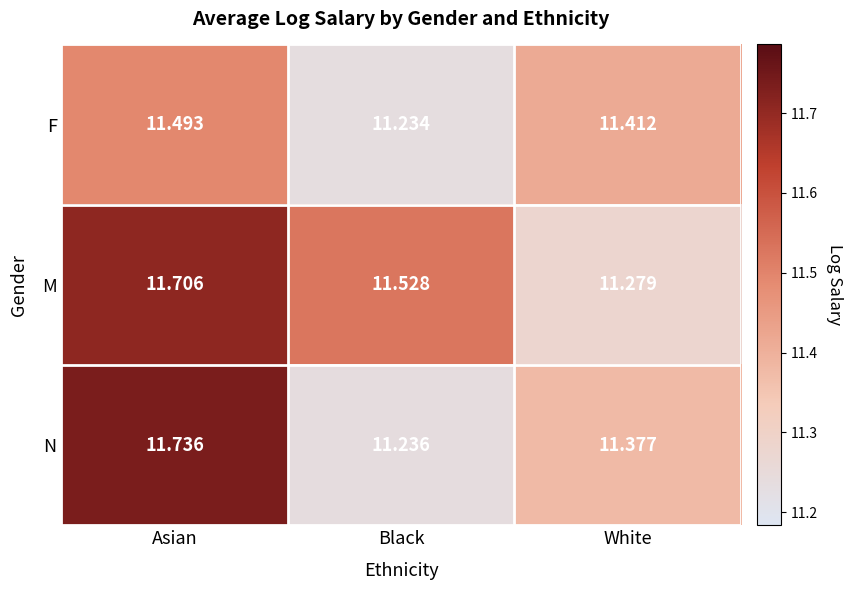

What is the maximum value shown in the chart?

11.7